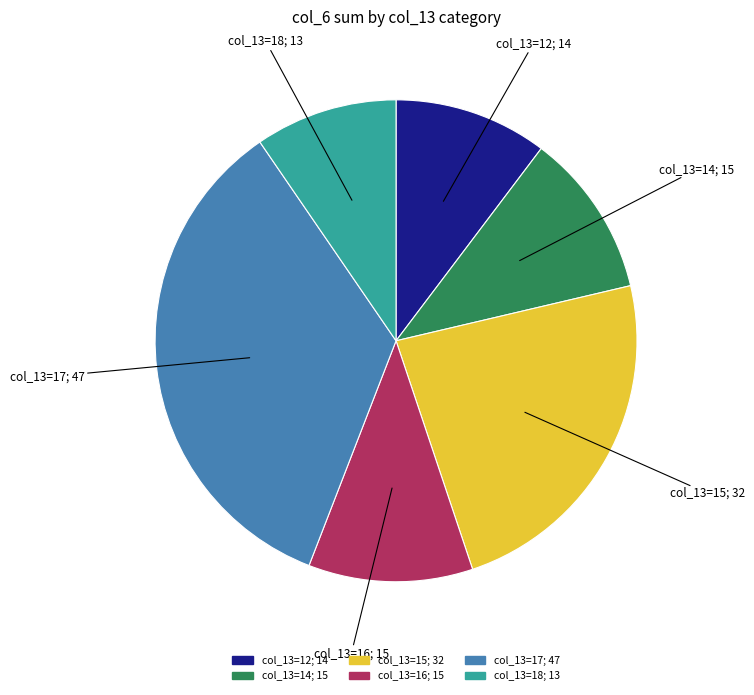

Is there a majority slice in this chart?

No